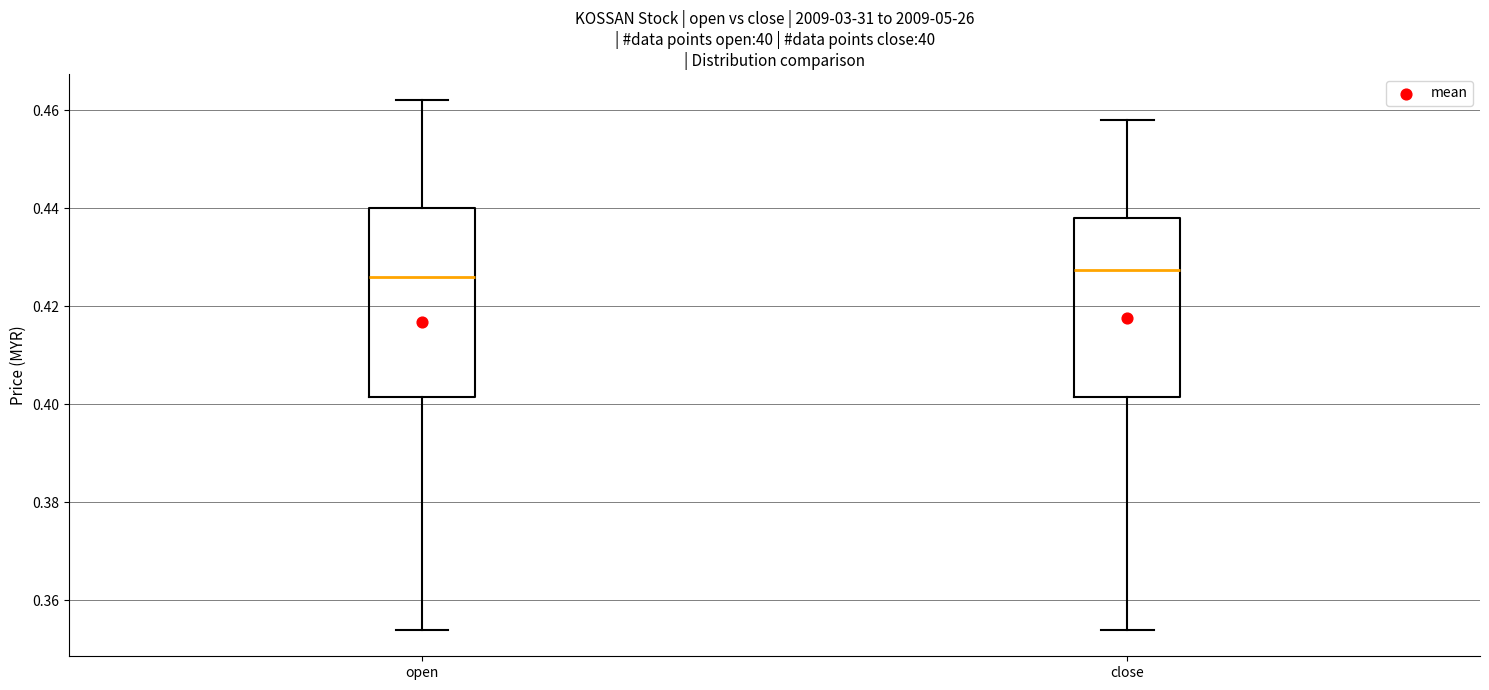

Which box is the tallest, from its lower edge to its upper edge?

open